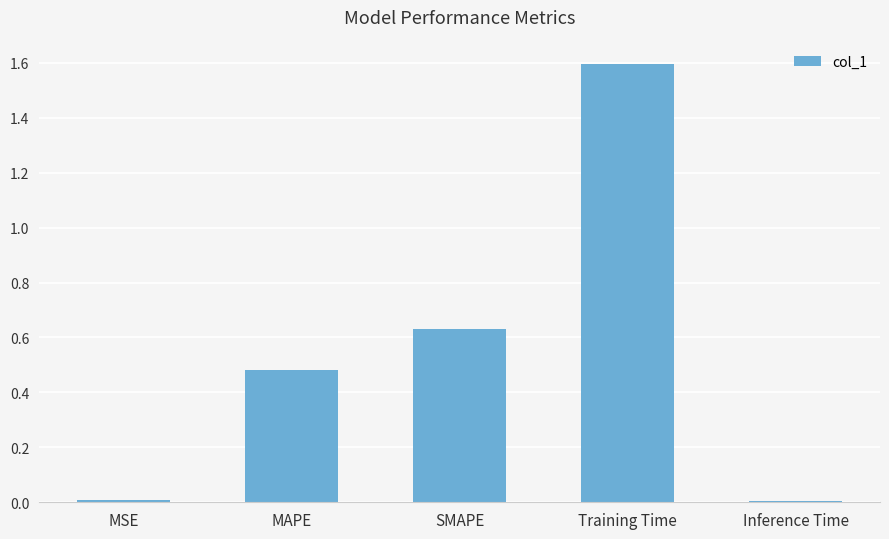

True or false: the data shows 1.6 at Training Time.

True